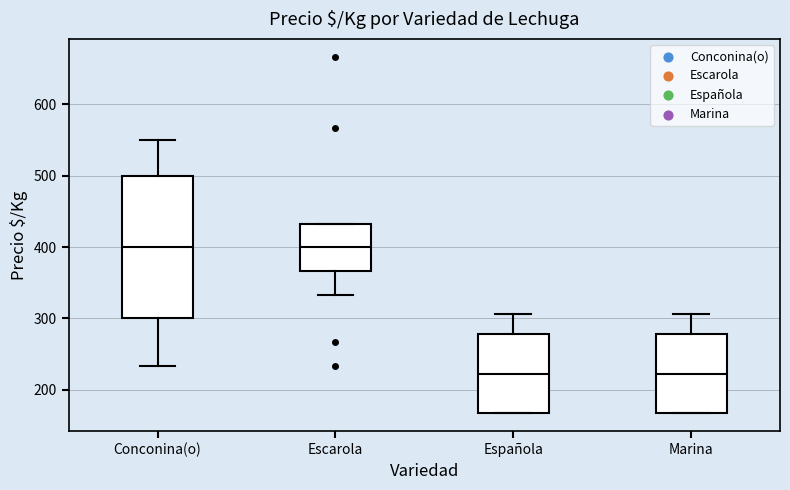

Reading left to right, read every box against the y-axis: the position of its median line, the range the box covers, and the ends of its whiskers. The values are not printed on the chart, so give them approximately, as read against the axis.

Conconina(o): median 400, box 300 to 500, whiskers 230 to 550
Escarola: median 400, box 370 to 430, whiskers 330 to 430
Española: median 220, box 170 to 280, whiskers 170 to 310
Marina: median 220, box 170 to 280, whiskers 170 to 310